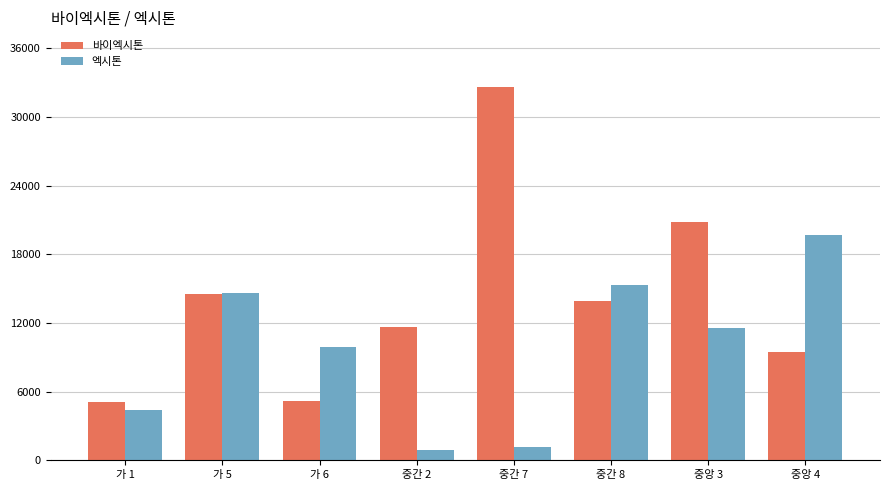

What position from the right is 가 6?

6